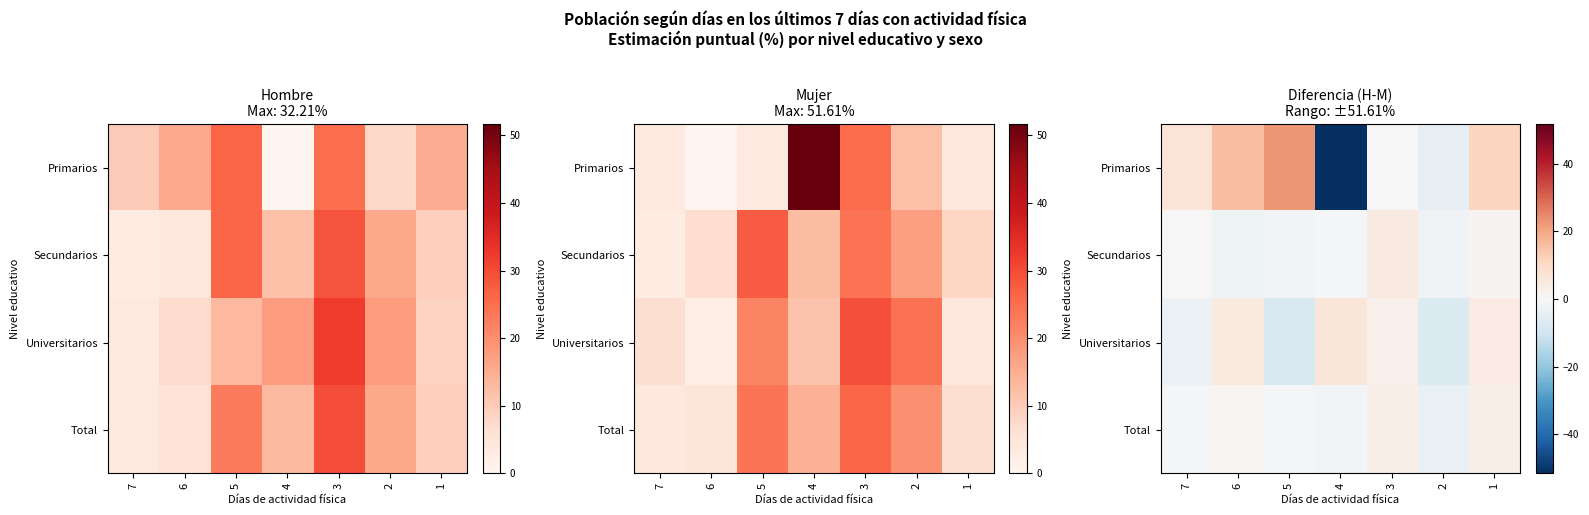

What is the total value across all series at 5?

11.8